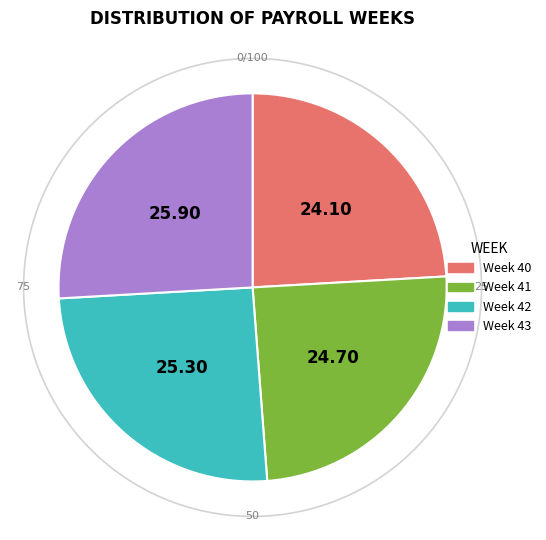

Is there a majority slice in this chart?

No